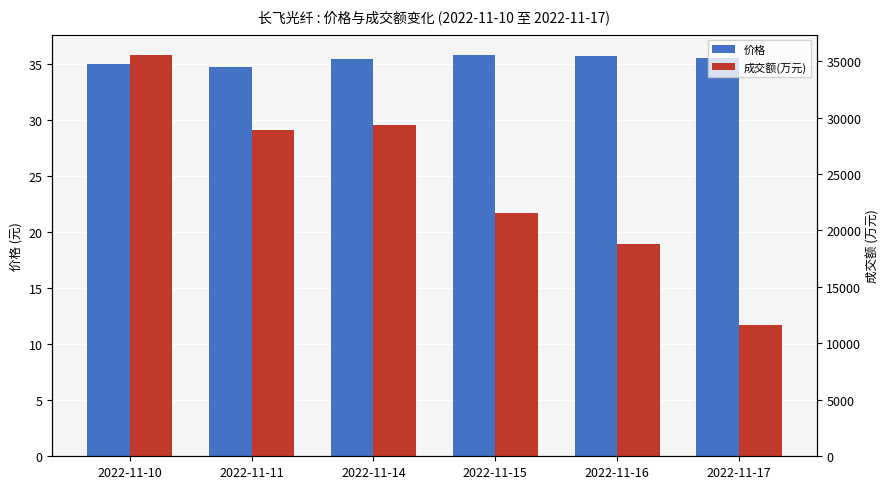

Reading left to right, what are all the values shown in this chart?

价格: 35.0	34.7	35.4	35.8	35.7	35.5
成交额(万元): 35547.0	28919.0	29349.0	21504.0	18777.0	11669.0